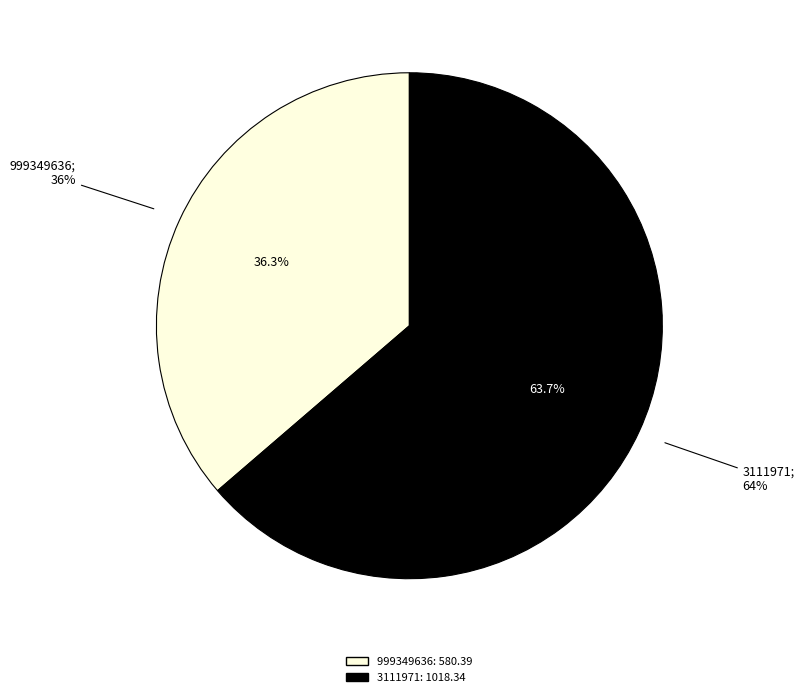

Which category accounts for the majority?

3111971